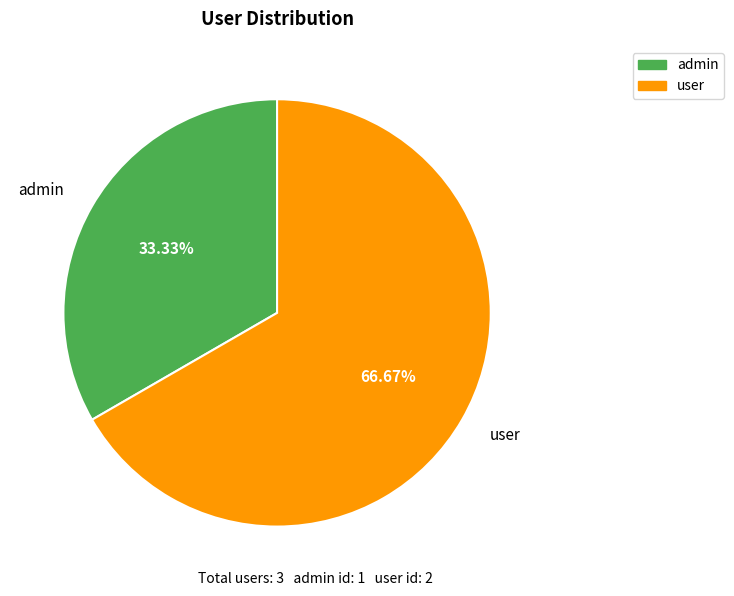

Is it true that user is 75% of the pie?

False